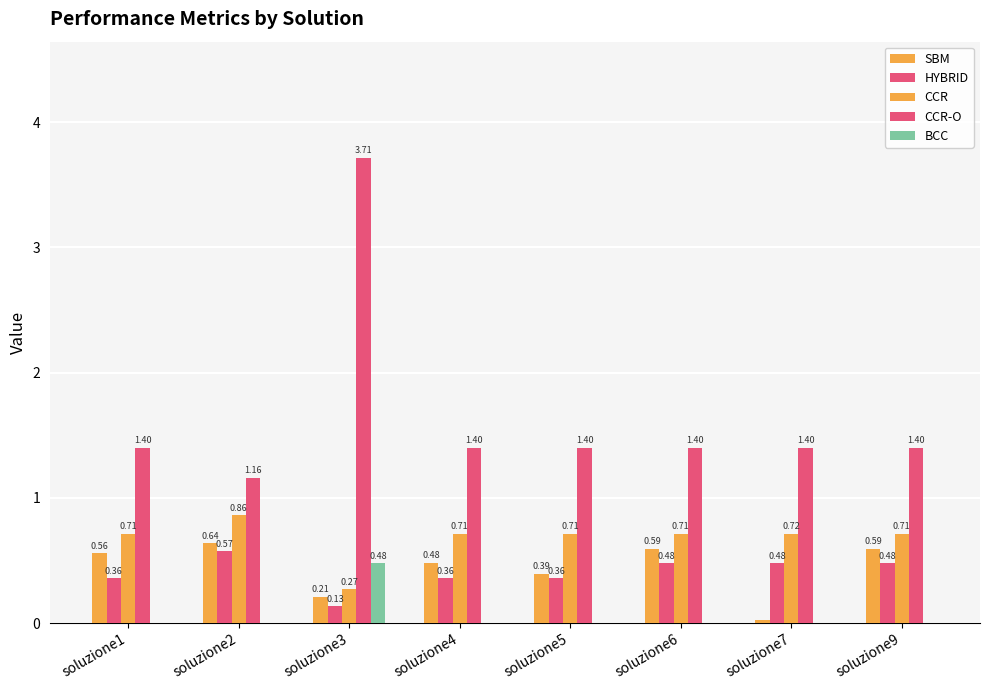

How many groups of bars are there?

8